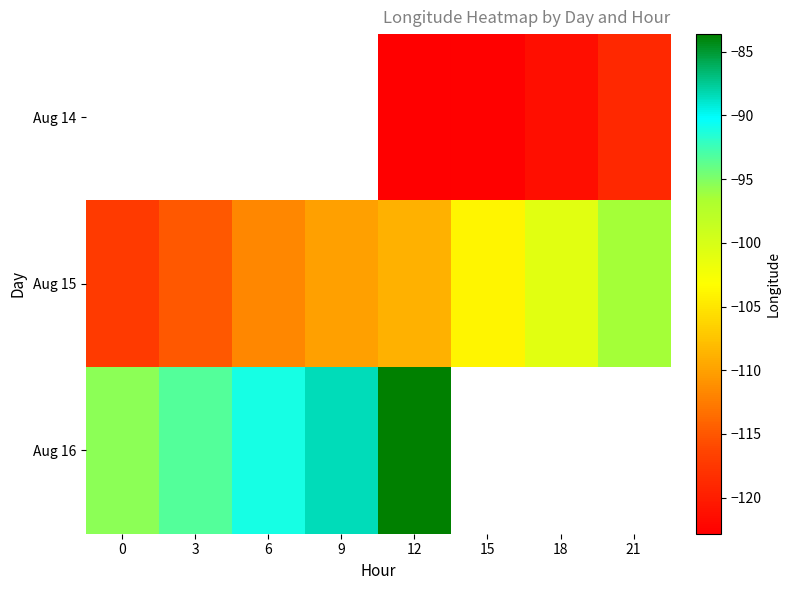

The value of Aug 15 at 15 is -103.9. True or false?

True